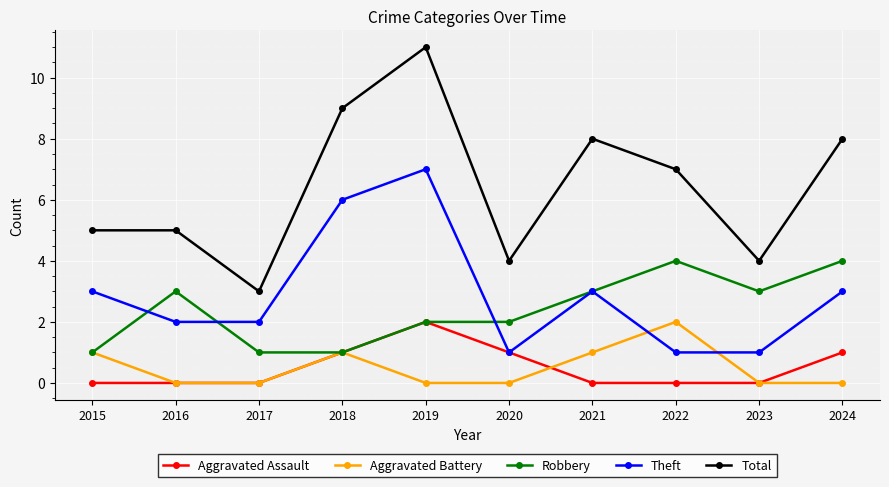

The value of Theft at 2023 is 1. True or false?

True